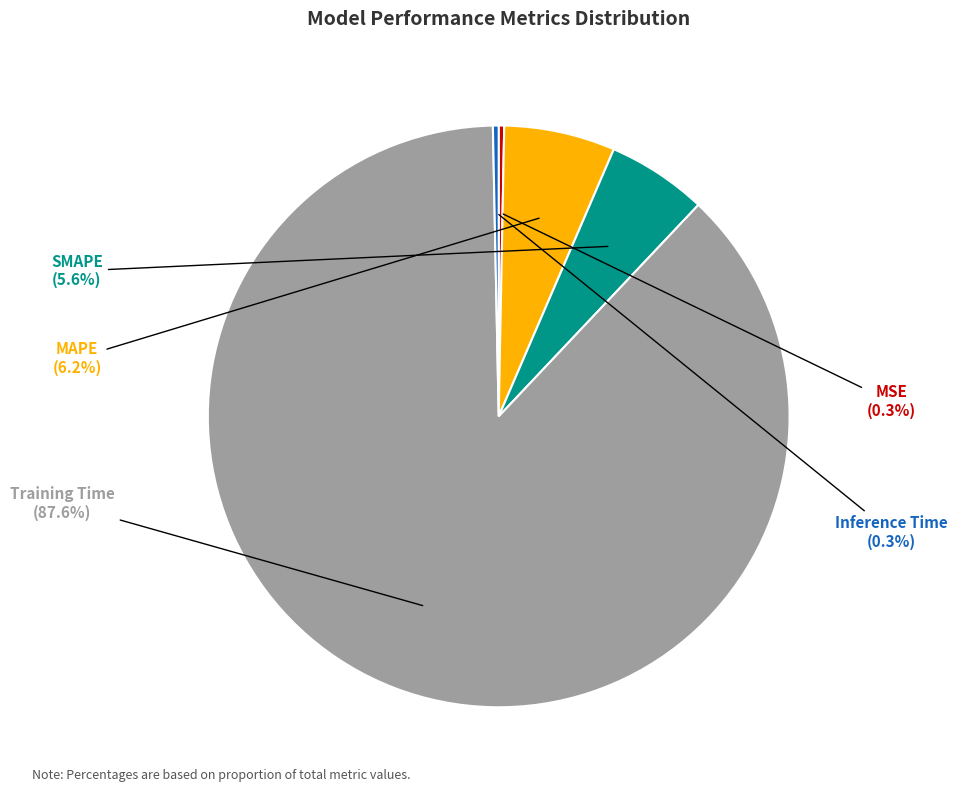

Which has a higher value, Training Time or MSE?

Training Time